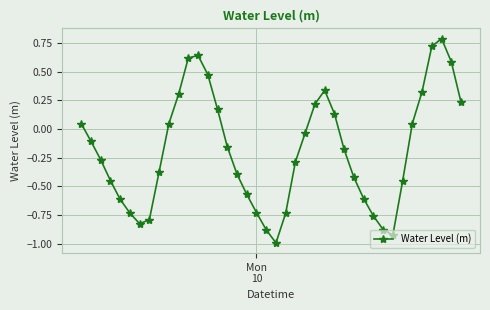

True or false: there are more than 0 points higher than both neighbors.

True